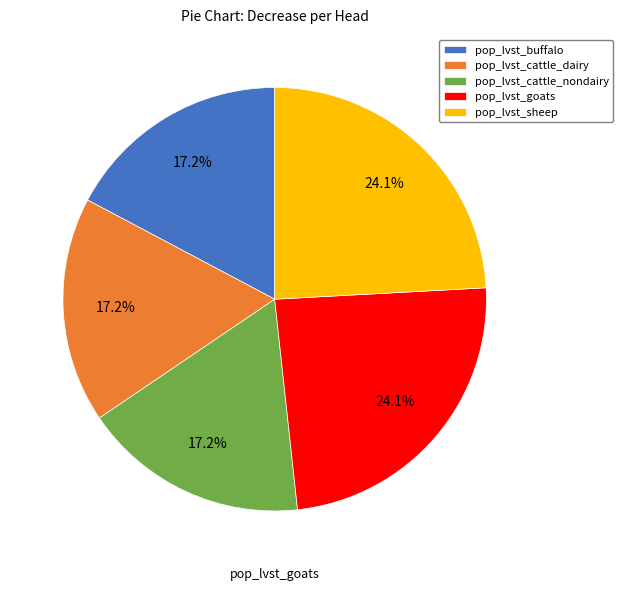

Is pop_lvst_goats the majority of the pie?

No